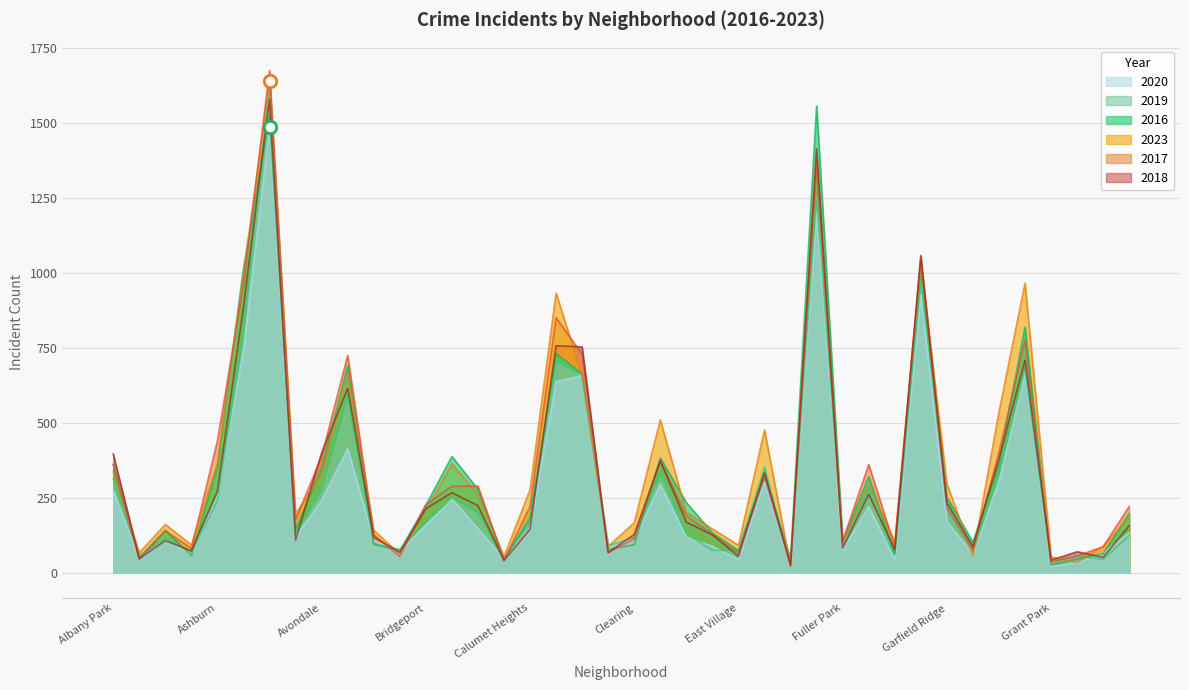

At how many categories does at least one series exceed 1023?

3